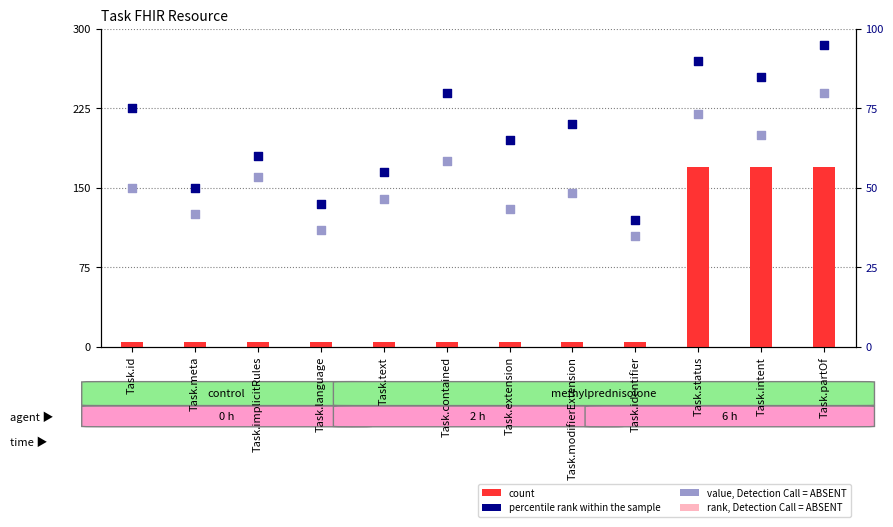

Which series has the largest Y range (max minus min)?

count